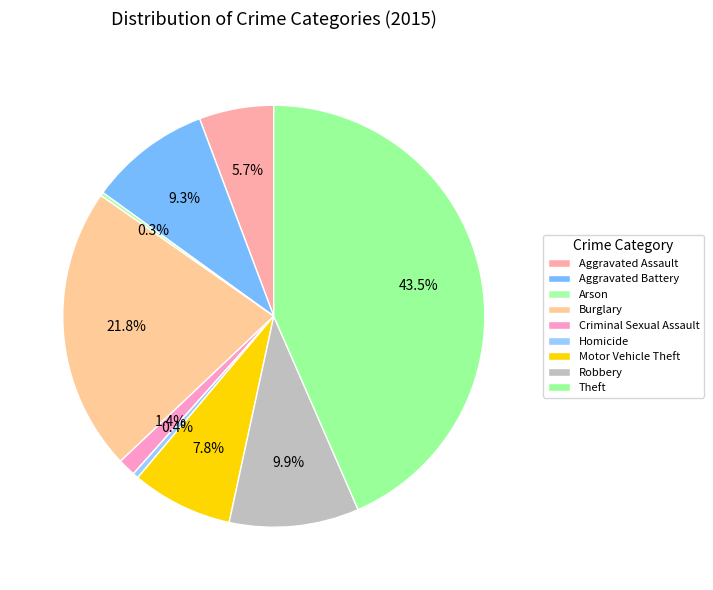

To the nearest percent, what portion does Aggravated Battery represent?

9%